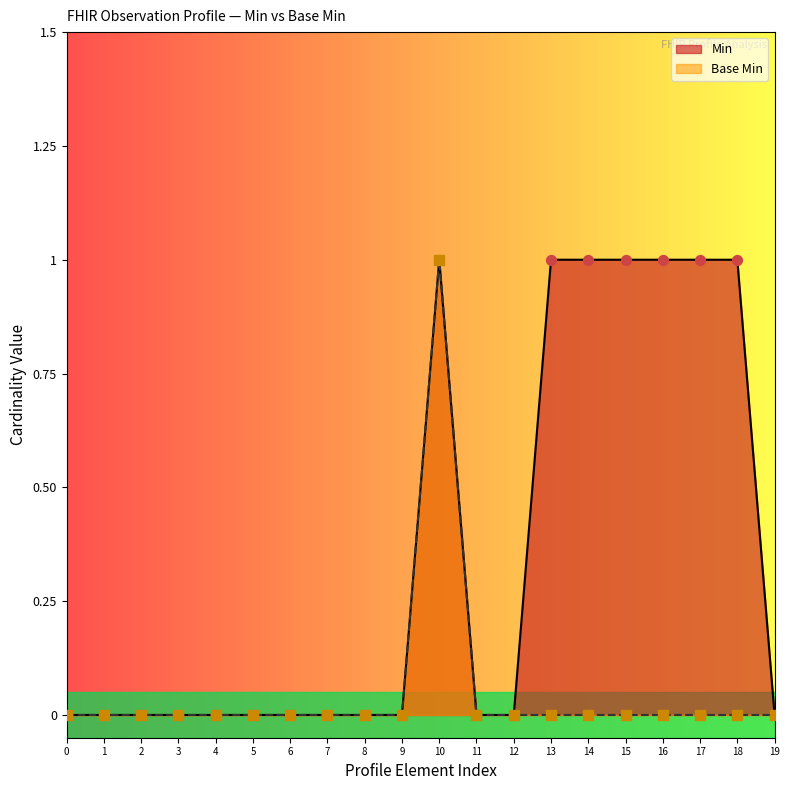

What are all the series names shown in the legend?

Min, Base Min